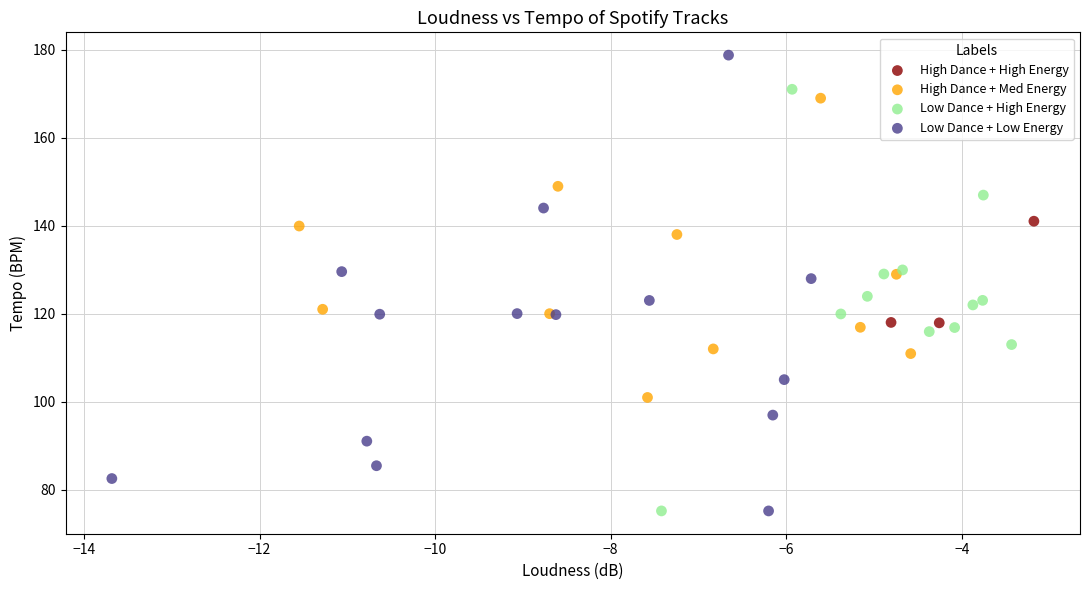

Which series contains the highest Y value?

Low Dance + Low Energy